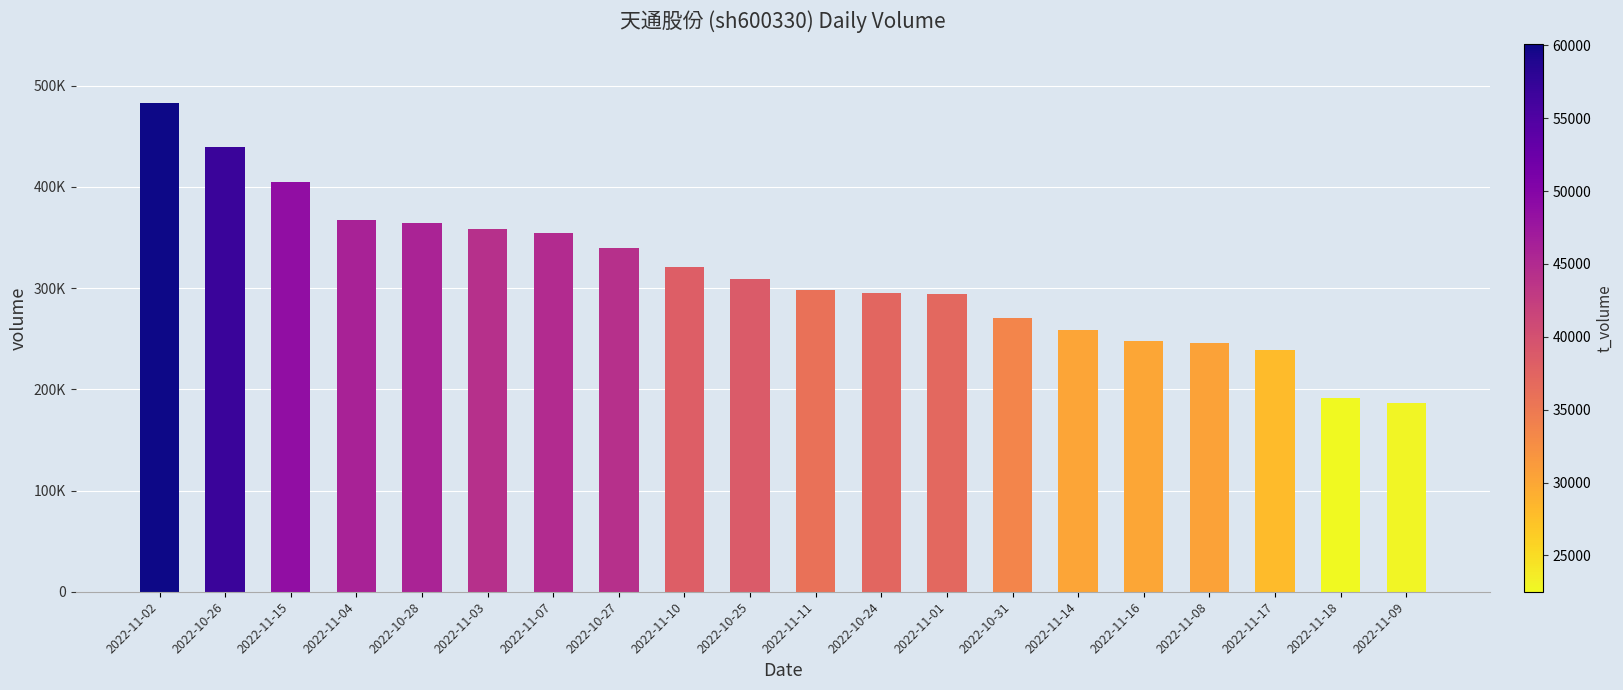

What is the value of the 6th bar from the left?

358158